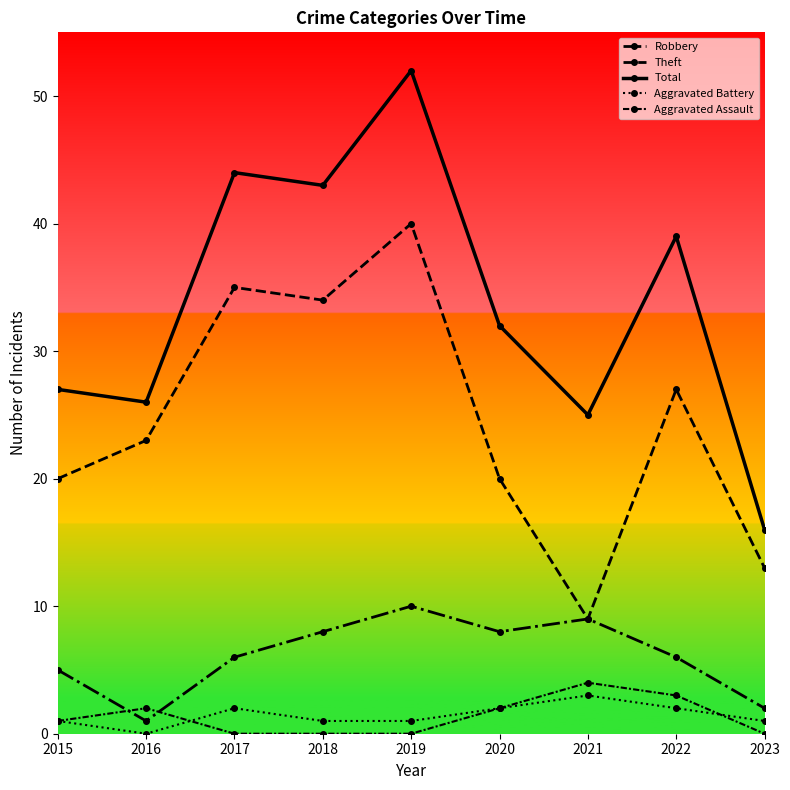

List the labels in order of Robbery value, largest first.

2019, 2021, 2018, 2020, 2017, 2022, 2015, 2023, 2016